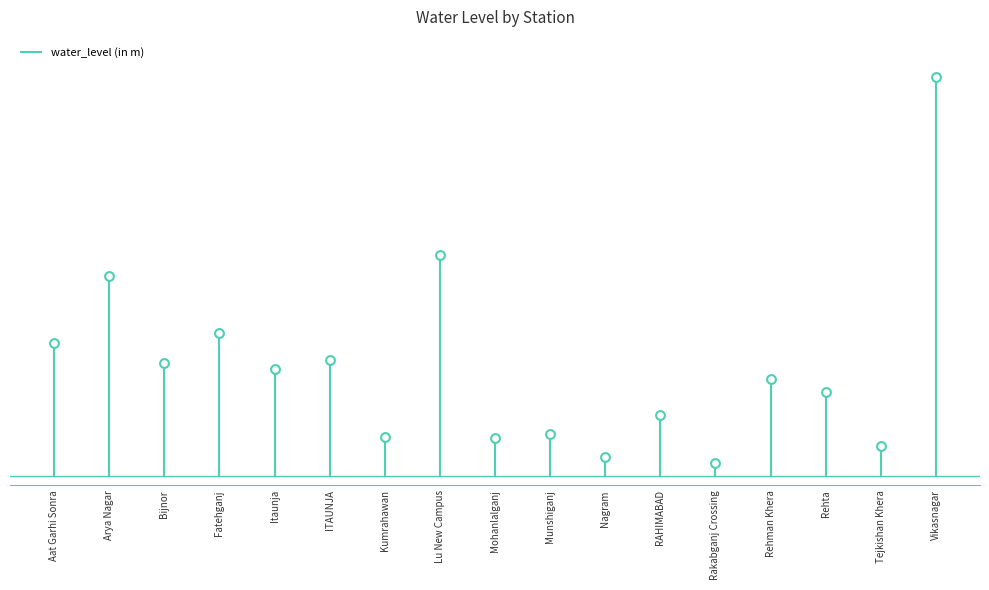

What is the change in value from Mohanlalganj to Rehman Khera?

+6.1